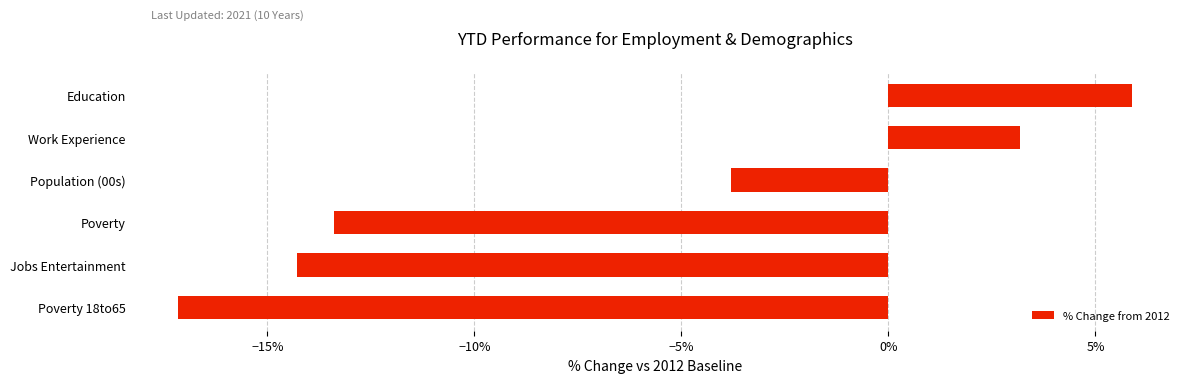

Rank the categories by value from lowest to highest.

Poverty 18to65, Jobs Entertainment, Poverty, Population (00s), Work Experience, Education